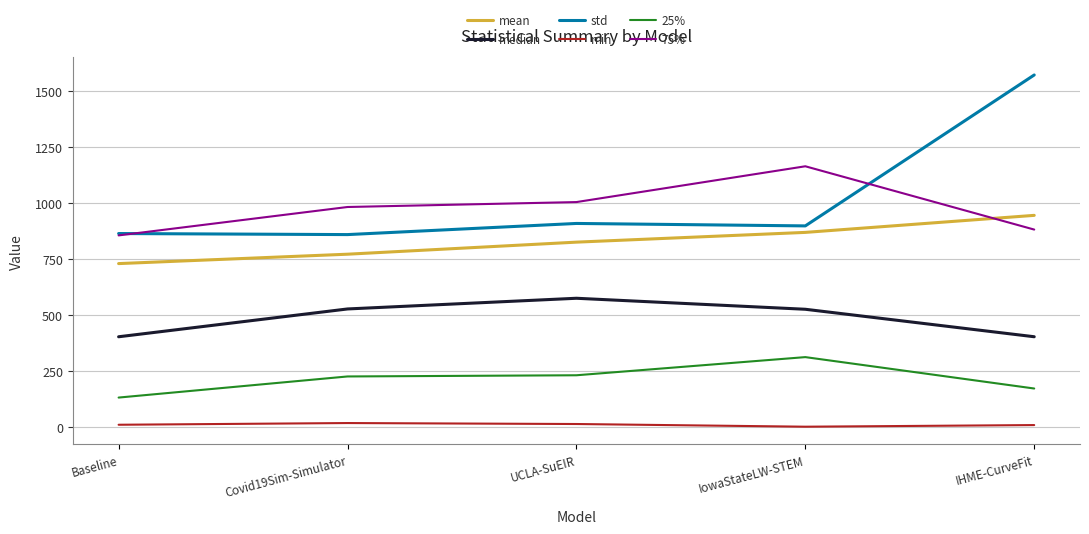

Does the chart display data point markers on the line(s)?

No